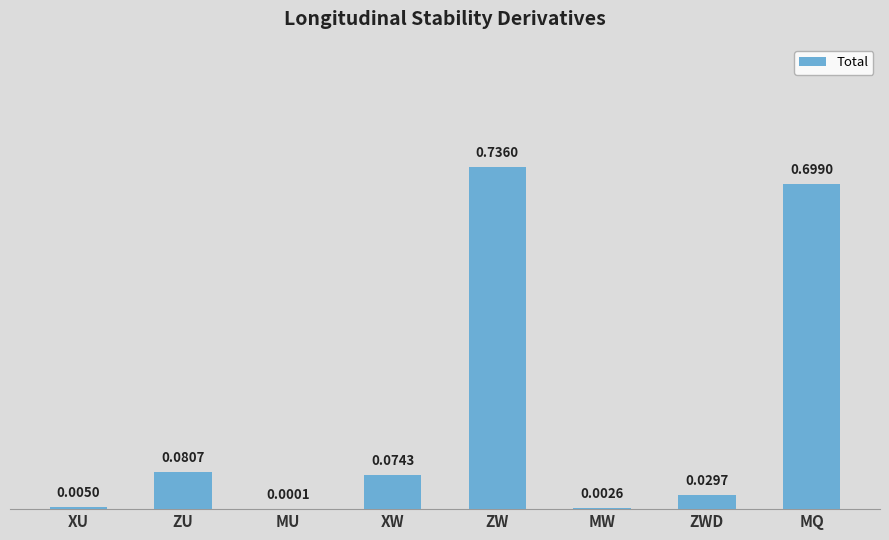

Where is the data nearest to the value 0?

MU